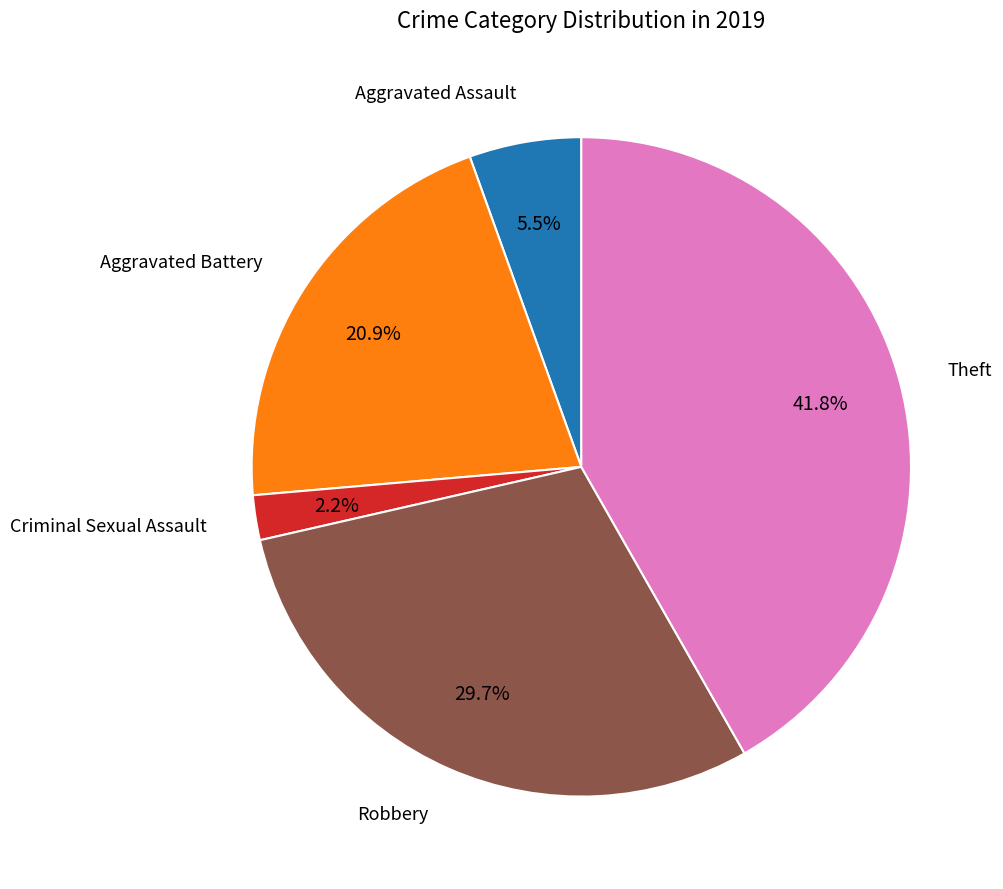

Is there a majority slice in this chart?

No